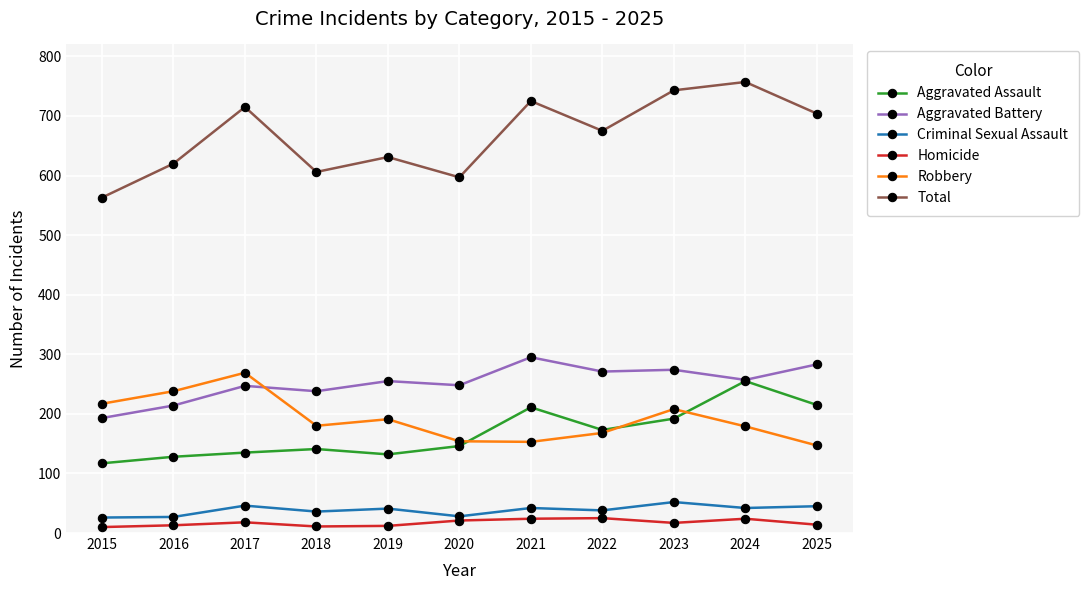

How many interior local peaks does the Total series have?

4